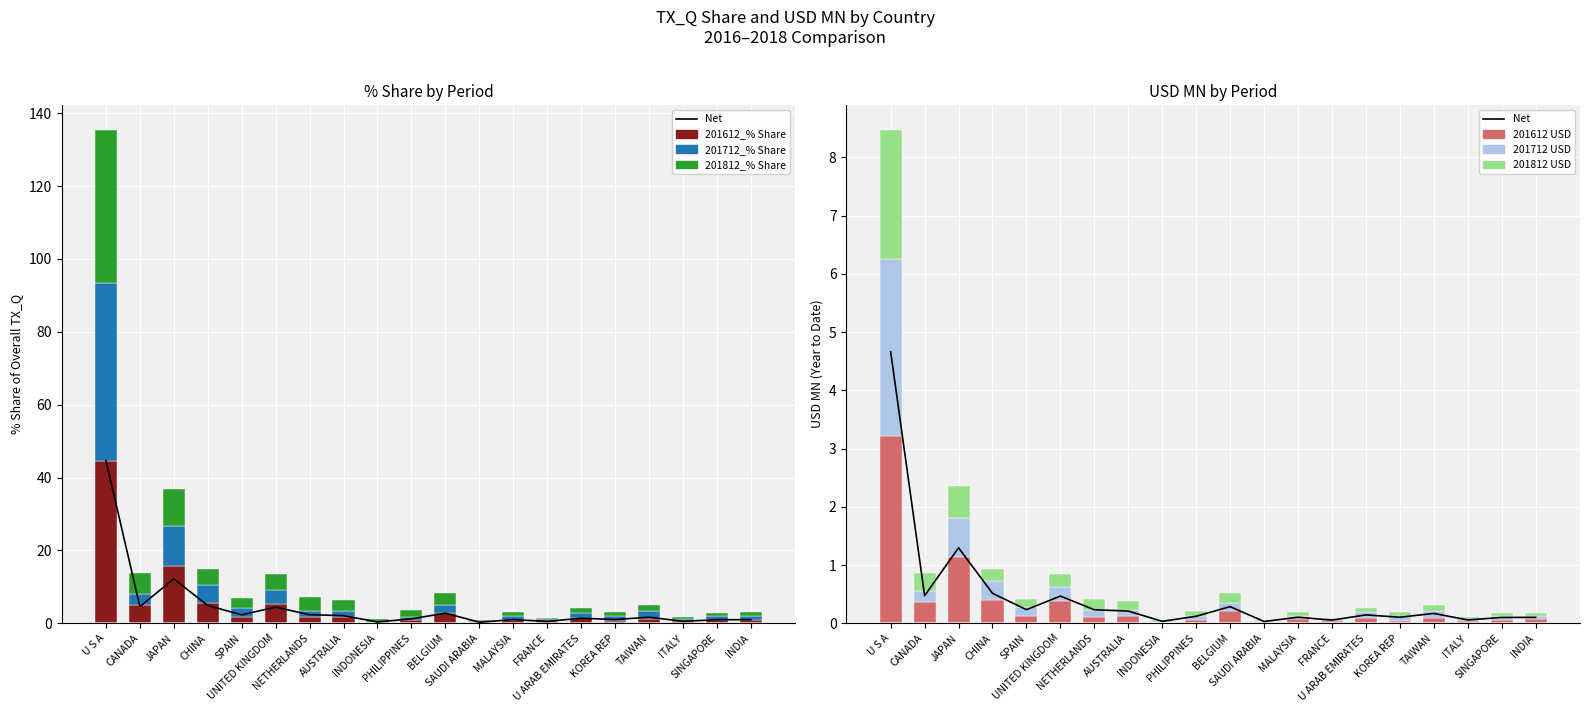

At which label does 201712_% Share reach its minimum?

INDONESIA